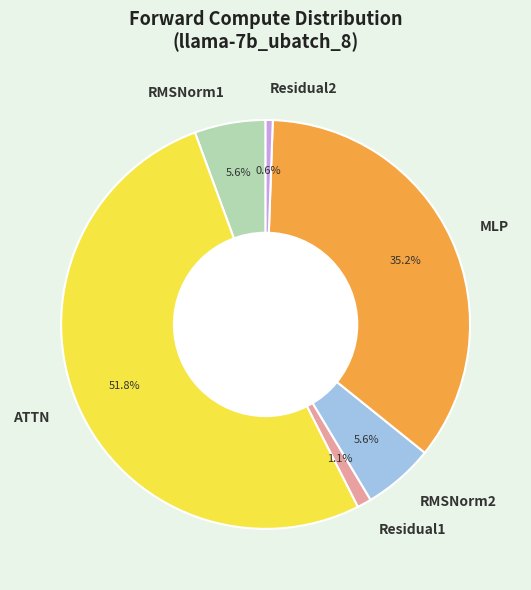

Is it true that Residual2 is 11% of the pie?

False